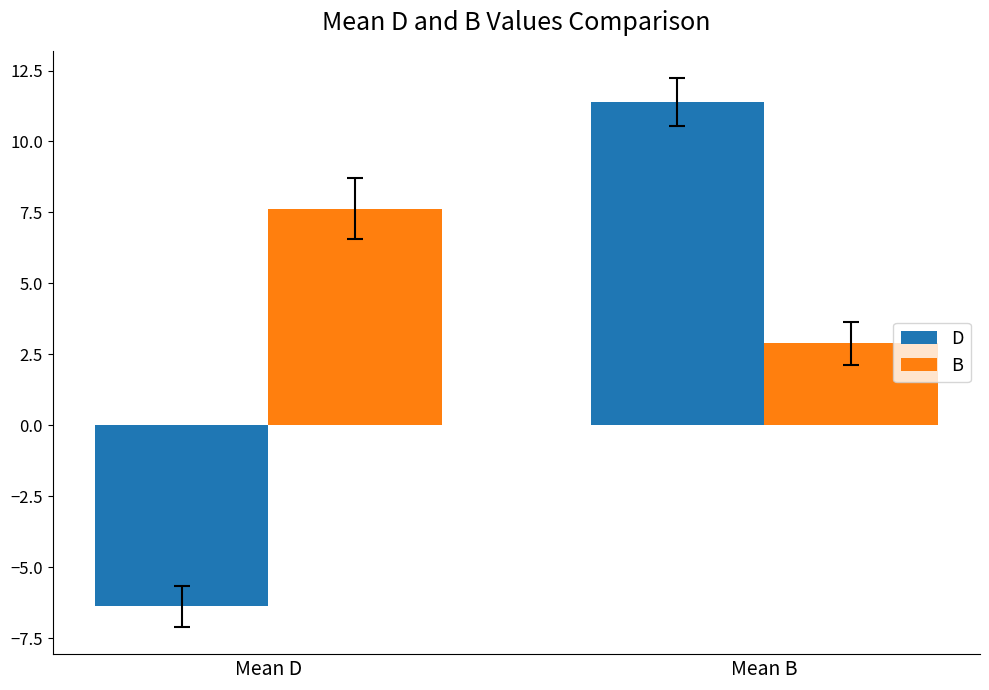

Where does the B series first go above 7?

Mean D